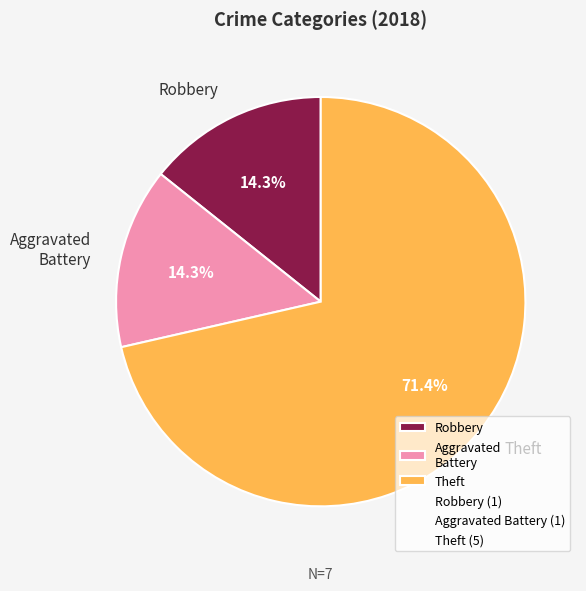

Is the sum of Theft and Robbery greater than half?

Yes